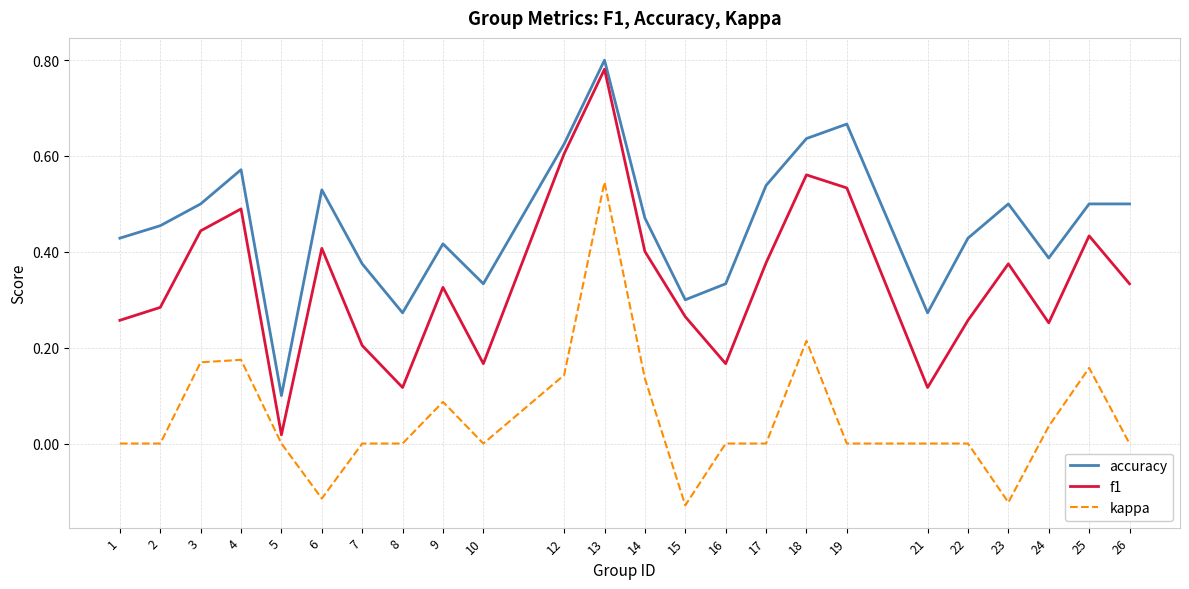

At which category does the chart reach its peak across all series?

13